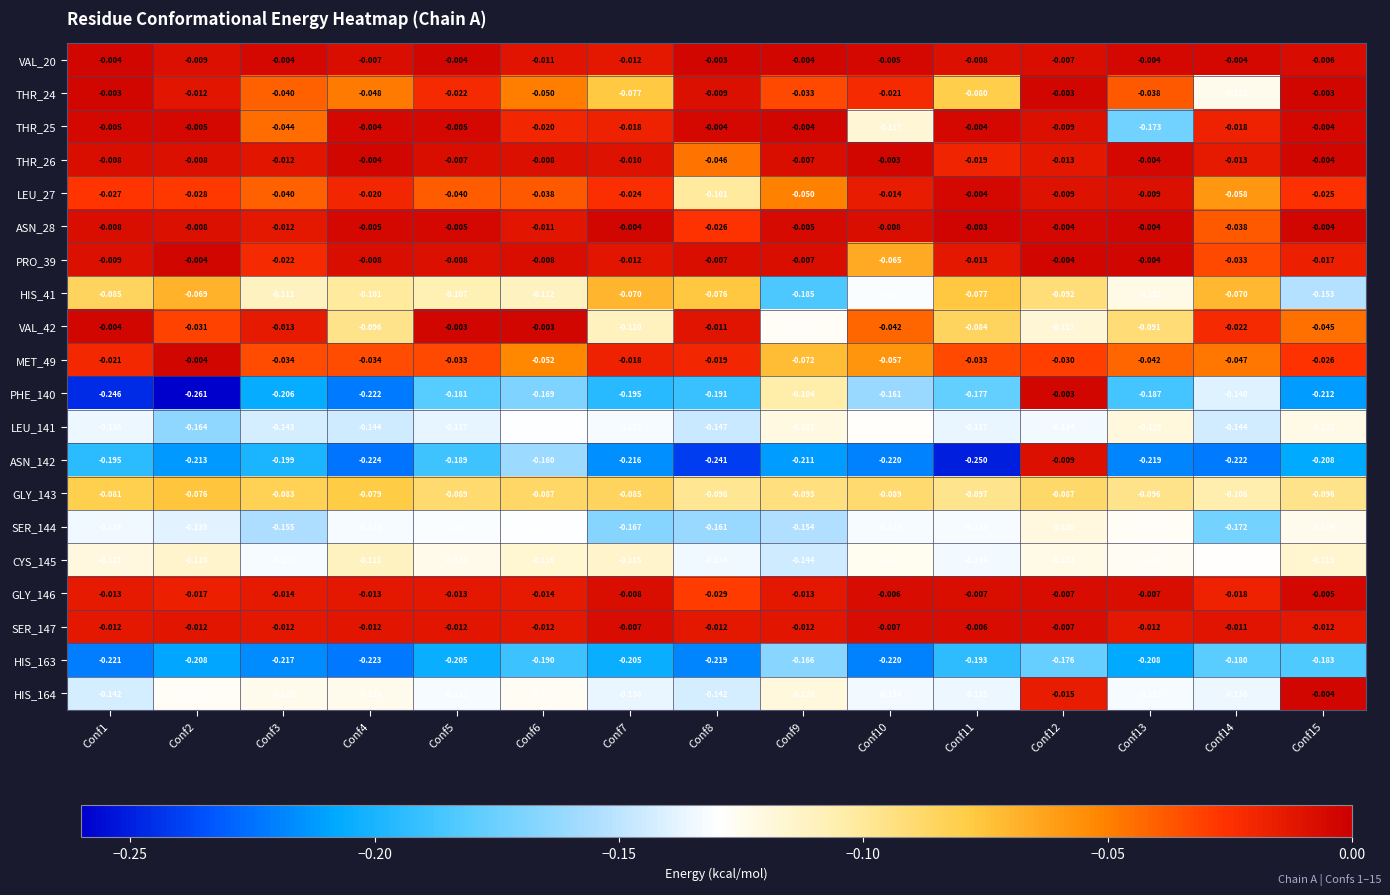

Reading left to right, what are all the values shown in this chart?

VAL_20: Conf1=-0.0	Conf2=-0.0	Conf3=-0.0	Conf4=-0.0	Conf5=-0.0	Conf6=-0.0	Conf7=-0.0	Conf8=-0.0	Conf9=-0.0	Conf10=-0.0	Conf11=-0.0	Conf12=-0.0	Conf13=-0.0	Conf14=-0.0	Conf15=-0.0
THR_24: Conf1=-0.0	Conf2=-0.0	Conf3=-0.0	Conf4=-0.0	Conf5=-0.0	Conf6=-0.1	Conf7=-0.1	Conf8=-0.0	Conf9=-0.0	Conf10=-0.0	Conf11=-0.1	Conf12=-0.0	Conf13=-0.0	Conf14=-0.1	Conf15=-0.0
THR_25: Conf1=-0.0	Conf2=-0.0	Conf3=-0.0	Conf4=-0.0	Conf5=-0.0	Conf6=-0.0	Conf7=-0.0	Conf8=-0.0	Conf9=-0.0	Conf10=-0.1	Conf11=-0.0	Conf12=-0.0	Conf13=-0.2	Conf14=-0.0	Conf15=-0.0
THR_26: Conf1=-0.0	Conf2=-0.0	Conf3=-0.0	Conf4=-0.0	Conf5=-0.0	Conf6=-0.0	Conf7=-0.0	Conf8=-0.0	Conf9=-0.0	Conf10=-0.0	Conf11=-0.0	Conf12=-0.0	Conf13=-0.0	Conf14=-0.0	Conf15=-0.0
LEU_27: Conf1=-0.0	Conf2=-0.0	Conf3=-0.0	Conf4=-0.0	Conf5=-0.0	Conf6=-0.0	Conf7=-0.0	Conf8=-0.1	Conf9=-0.1	Conf10=-0.0	Conf11=-0.0	Conf12=-0.0	Conf13=-0.0	Conf14=-0.1	Conf15=-0.0
ASN_28: Conf1=-0.0	Conf2=-0.0	Conf3=-0.0	Conf4=-0.0	Conf5=-0.0	Conf6=-0.0	Conf7=-0.0	Conf8=-0.0	Conf9=-0.0	Conf10=-0.0	Conf11=-0.0	Conf12=-0.0	Conf13=-0.0	Conf14=-0.0	Conf15=-0.0
PRO_39: Conf1=-0.0	Conf2=-0.0	Conf3=-0.0	Conf4=-0.0	Conf5=-0.0	Conf6=-0.0	Conf7=-0.0	Conf8=-0.0	Conf9=-0.0	Conf10=-0.1	Conf11=-0.0	Conf12=-0.0	Conf13=-0.0	Conf14=-0.0	Conf15=-0.0
HIS_41: Conf1=-0.1	Conf2=-0.1	Conf3=-0.1	Conf4=-0.1	Conf5=-0.1	Conf6=-0.1	Conf7=-0.1	Conf8=-0.1	Conf9=-0.2	Conf10=-0.1	Conf11=-0.1	Conf12=-0.1	Conf13=-0.1	Conf14=-0.1	Conf15=-0.2
VAL_42: Conf1=-0.0	Conf2=-0.0	Conf3=-0.0	Conf4=-0.1	Conf5=-0.0	Conf6=-0.0	Conf7=-0.1	Conf8=-0.0	Conf9=-0.1	Conf10=-0.0	Conf11=-0.1	Conf12=-0.1	Conf13=-0.1	Conf14=-0.0	Conf15=-0.0
MET_49: Conf1=-0.0	Conf2=-0.0	Conf3=-0.0	Conf4=-0.0	Conf5=-0.0	Conf6=-0.1	Conf7=-0.0	Conf8=-0.0	Conf9=-0.1	Conf10=-0.1	Conf11=-0.0	Conf12=-0.0	Conf13=-0.0	Conf14=-0.0	Conf15=-0.0
PHE_140: Conf1=-0.2	Conf2=-0.3	Conf3=-0.2	Conf4=-0.2	Conf5=-0.2	Conf6=-0.2	Conf7=-0.2	Conf8=-0.2	Conf9=-0.1	Conf10=-0.2	Conf11=-0.2	Conf12=-0.0	Conf13=-0.2	Conf14=-0.1	Conf15=-0.2
LEU_141: Conf1=-0.1	Conf2=-0.2	Conf3=-0.1	Conf4=-0.1	Conf5=-0.1	Conf6=-0.1	Conf7=-0.1	Conf8=-0.1	Conf9=-0.1	Conf10=-0.1	Conf11=-0.1	Conf12=-0.1	Conf13=-0.1	Conf14=-0.1	Conf15=-0.1
ASN_142: Conf1=-0.2	Conf2=-0.2	Conf3=-0.2	Conf4=-0.2	Conf5=-0.2	Conf6=-0.2	Conf7=-0.2	Conf8=-0.2	Conf9=-0.2	Conf10=-0.2	Conf11=-0.2	Conf12=-0.0	Conf13=-0.2	Conf14=-0.2	Conf15=-0.2
GLY_143: Conf1=-0.1	Conf2=-0.1	Conf3=-0.1	Conf4=-0.1	Conf5=-0.1	Conf6=-0.1	Conf7=-0.1	Conf8=-0.1	Conf9=-0.1	Conf10=-0.1	Conf11=-0.1	Conf12=-0.1	Conf13=-0.1	Conf14=-0.1	Conf15=-0.1
SER_144: Conf1=-0.1	Conf2=-0.1	Conf3=-0.2	Conf4=-0.1	Conf5=-0.1	Conf6=-0.1	Conf7=-0.2	Conf8=-0.2	Conf9=-0.2	Conf10=-0.1	Conf11=-0.1	Conf12=-0.1	Conf13=-0.1	Conf14=-0.2	Conf15=-0.1
CYS_145: Conf1=-0.1	Conf2=-0.1	Conf3=-0.1	Conf4=-0.1	Conf5=-0.1	Conf6=-0.1	Conf7=-0.1	Conf8=-0.1	Conf9=-0.1	Conf10=-0.1	Conf11=-0.1	Conf12=-0.1	Conf13=-0.1	Conf14=-0.1	Conf15=-0.1
GLY_146: Conf1=-0.0	Conf2=-0.0	Conf3=-0.0	Conf4=-0.0	Conf5=-0.0	Conf6=-0.0	Conf7=-0.0	Conf8=-0.0	Conf9=-0.0	Conf10=-0.0	Conf11=-0.0	Conf12=-0.0	Conf13=-0.0	Conf14=-0.0	Conf15=-0.0
SER_147: Conf1=-0.0	Conf2=-0.0	Conf3=-0.0	Conf4=-0.0	Conf5=-0.0	Conf6=-0.0	Conf7=-0.0	Conf8=-0.0	Conf9=-0.0	Conf10=-0.0	Conf11=-0.0	Conf12=-0.0	Conf13=-0.0	Conf14=-0.0	Conf15=-0.0
HIS_163: Conf1=-0.2	Conf2=-0.2	Conf3=-0.2	Conf4=-0.2	Conf5=-0.2	Conf6=-0.2	Conf7=-0.2	Conf8=-0.2	Conf9=-0.2	Conf10=-0.2	Conf11=-0.2	Conf12=-0.2	Conf13=-0.2	Conf14=-0.2	Conf15=-0.2
HIS_164: Conf1=-0.1	Conf2=-0.1	Conf3=-0.1	Conf4=-0.1	Conf5=-0.1	Conf6=-0.1	Conf7=-0.1	Conf8=-0.1	Conf9=-0.1	Conf10=-0.1	Conf11=-0.1	Conf12=-0.0	Conf13=-0.1	Conf14=-0.1	Conf15=-0.0